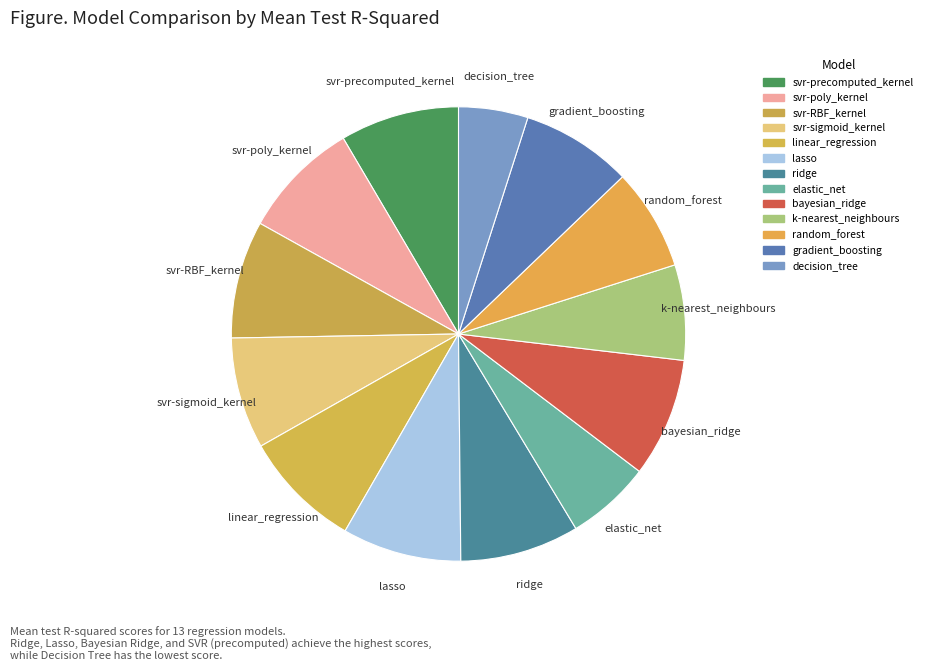

Count the number of slices in the pie.

13